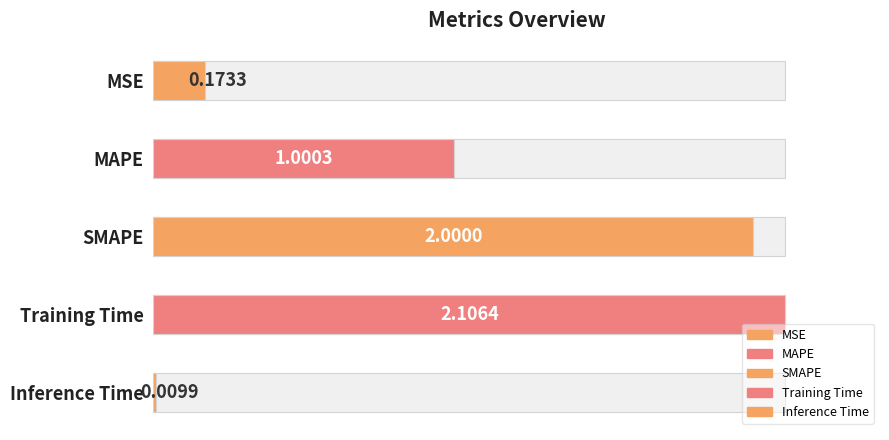

Which has a higher value, SMAPE or MSE?

SMAPE